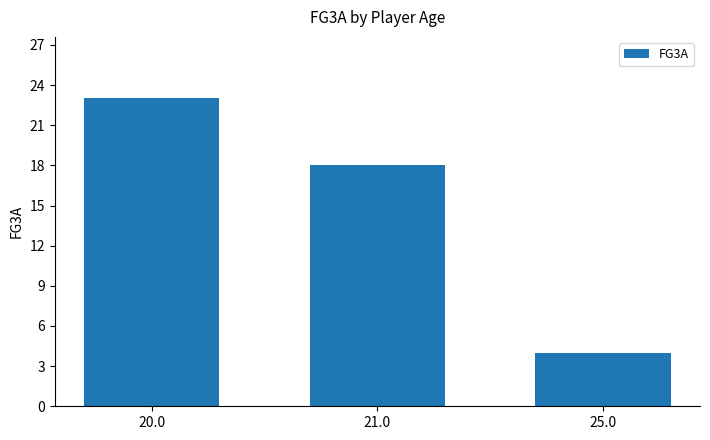

What value does the data have at 21.0, to the nearest 10?

20